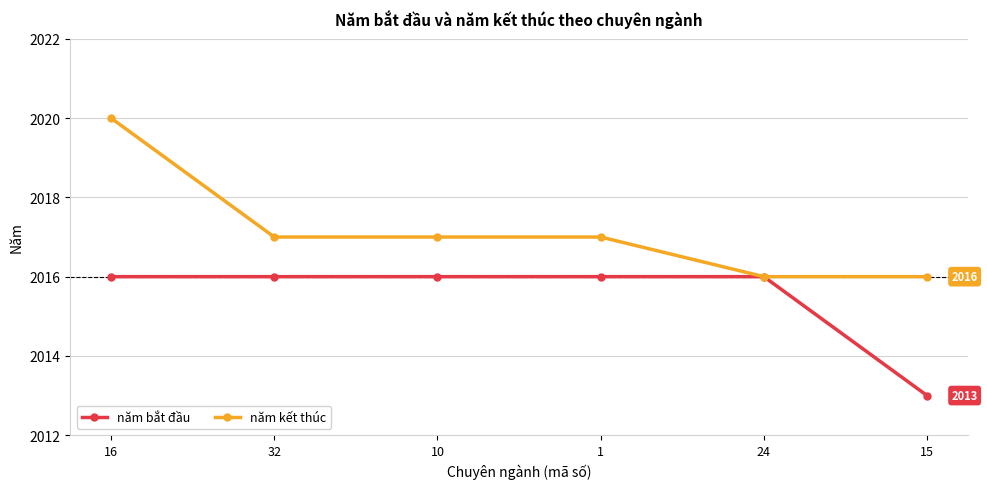

What position from the right is 10?

4